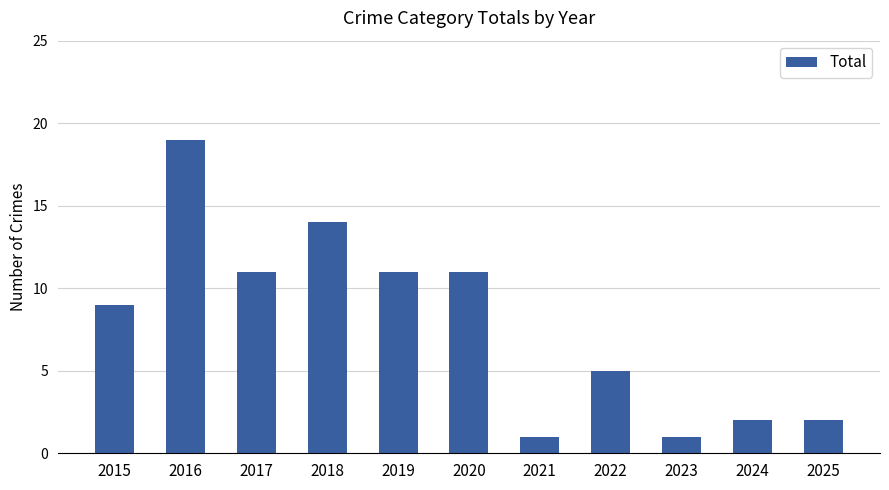

How many series are shown in this chart?

1